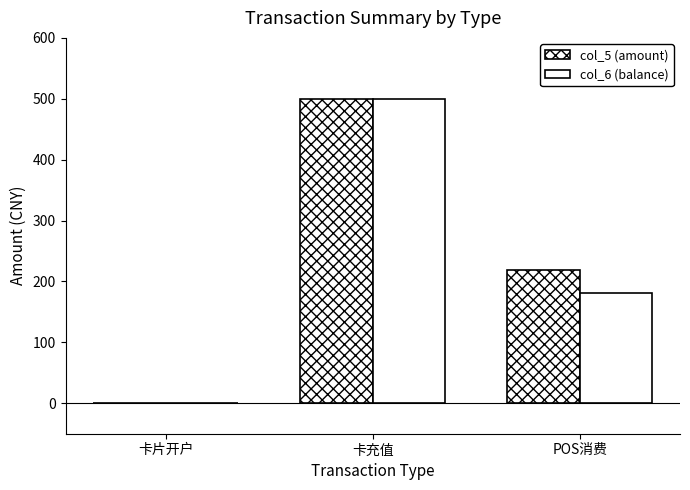

List the labels in order of col_5 (amount) value, smallest first.

卡片开户, POS消费, 卡充值